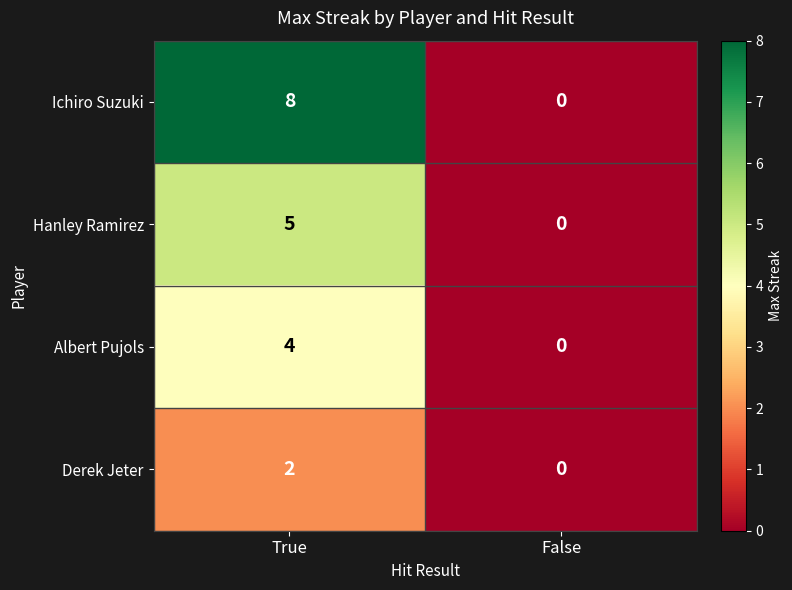

Which category has the highest value across all series?

True